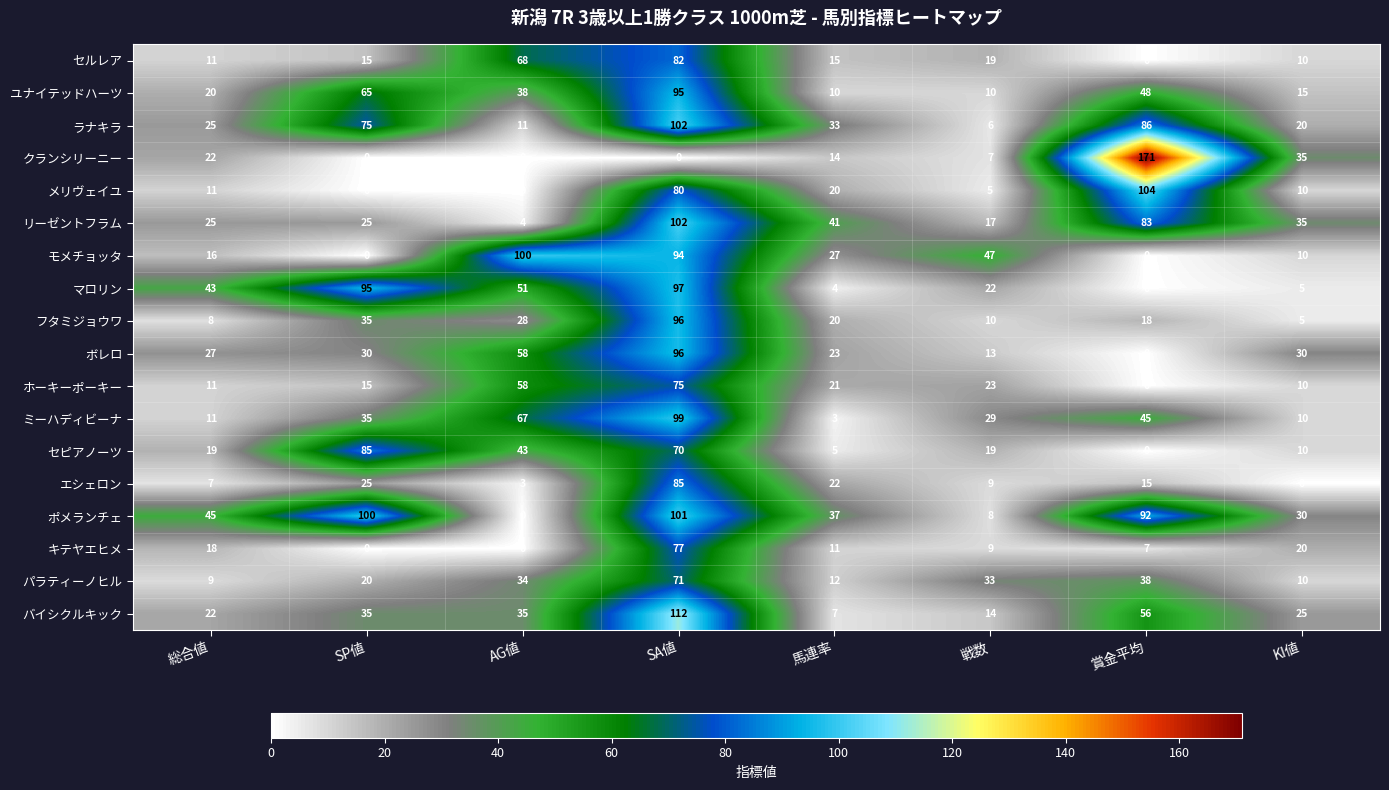

Which category has the highest value across all series?

賞金平均